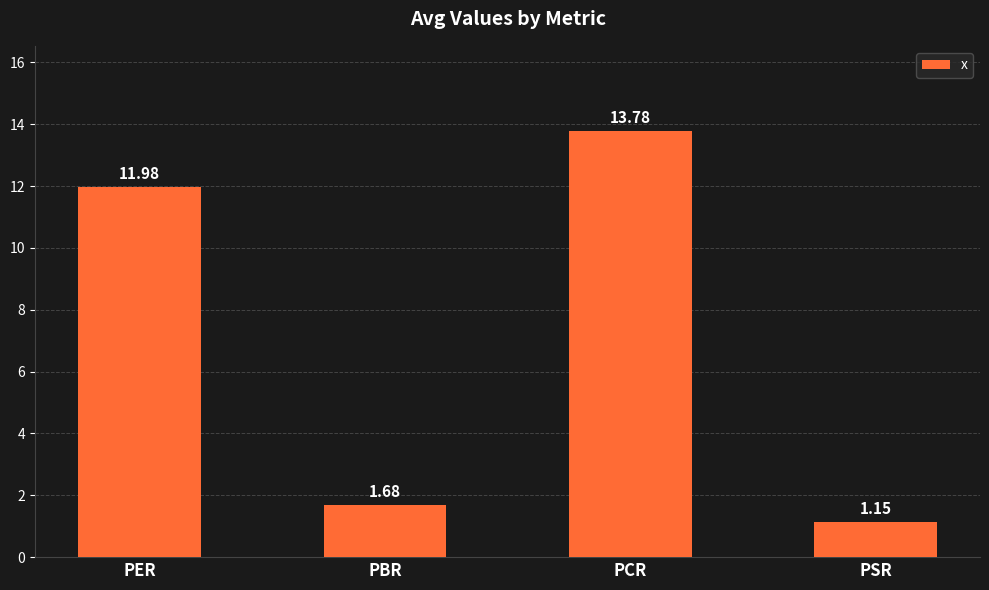

What is the approximate value at PCR?

13.8